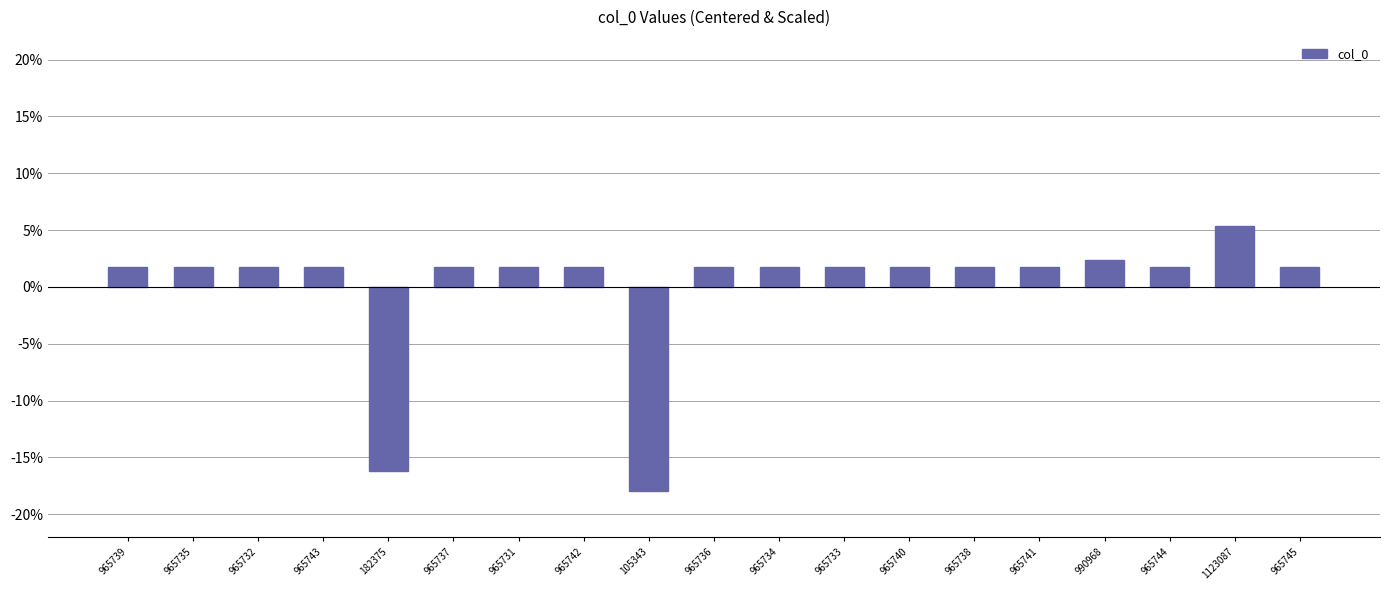

What is the smallest value displayed?

-18.0